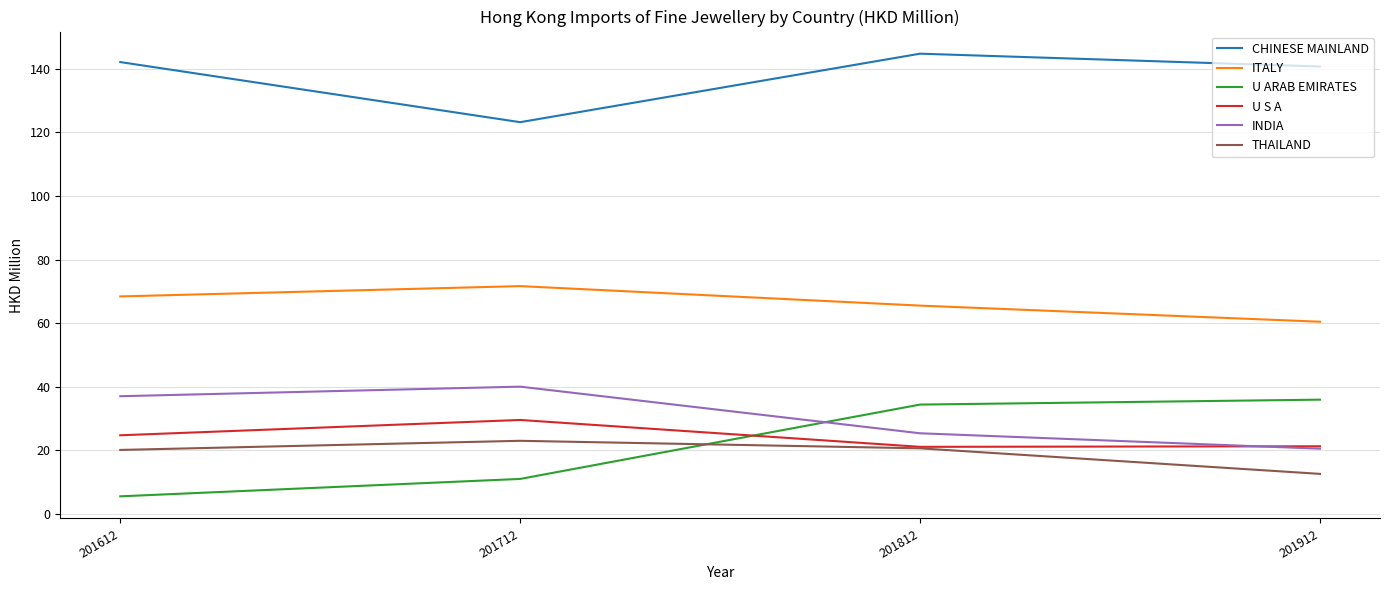

Which series has the largest total across all categories?

CHINESE MAINLAND